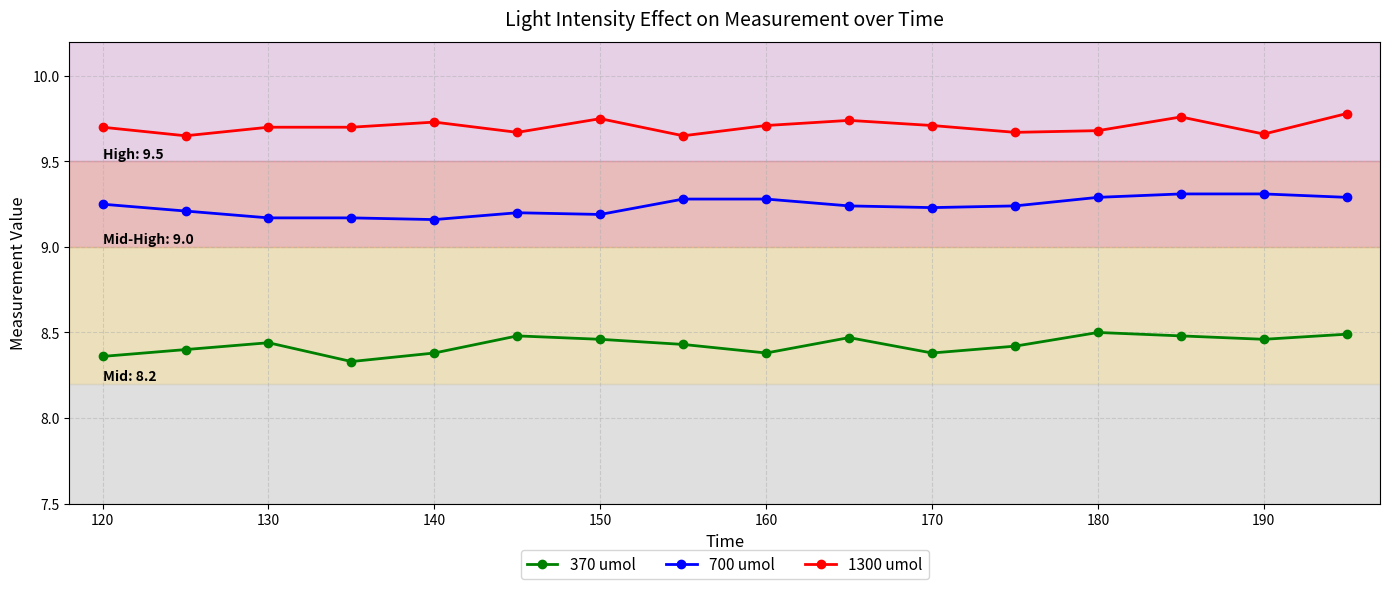

What are all the series names shown in the legend?

370 umol, 700 umol, 1300 umol